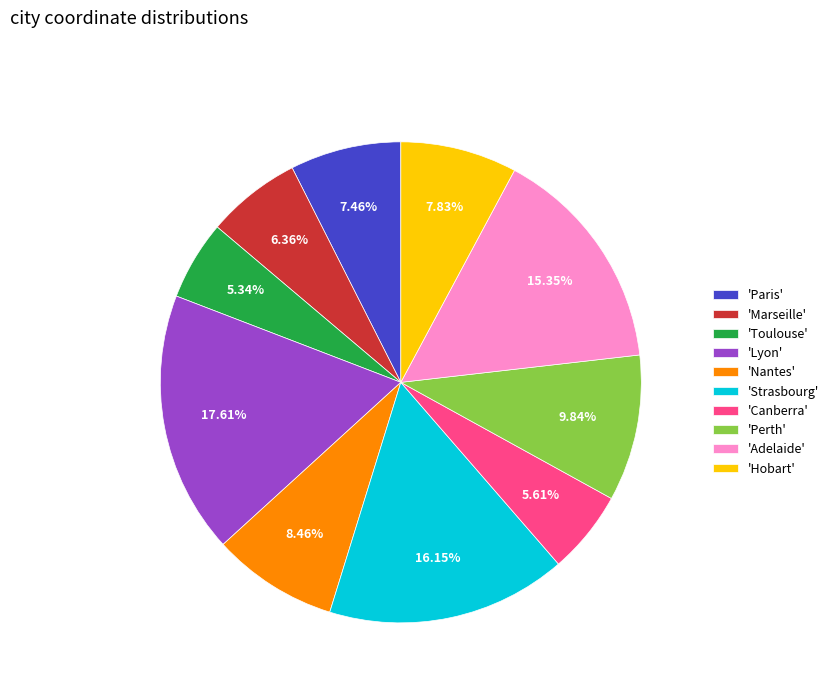

What is the ratio of the value at 'Canberra' to the value at 'Toulouse'?

1.1